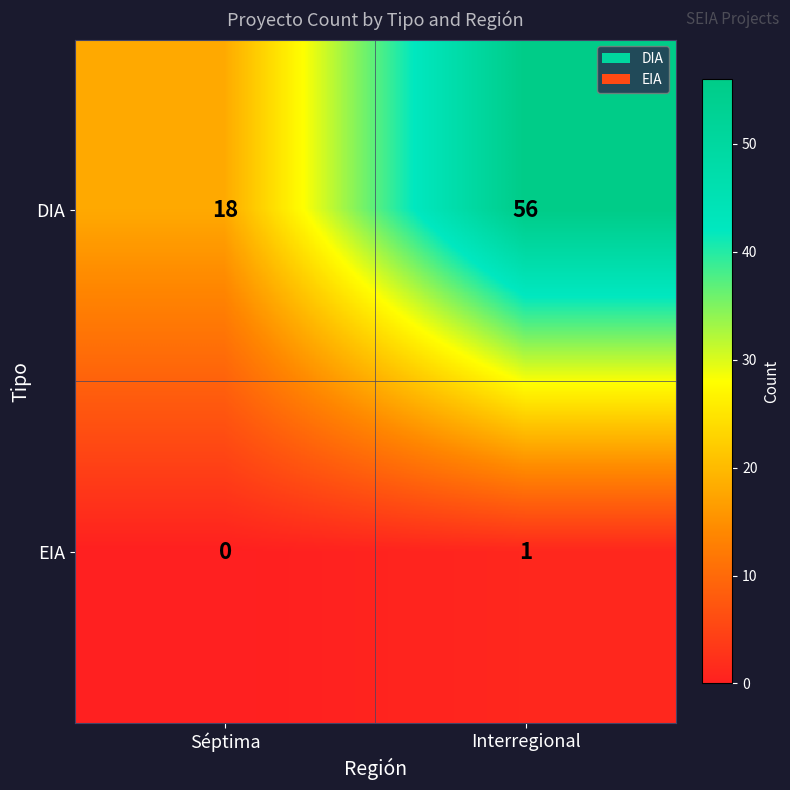

Which series has the largest total across all categories?

DIA